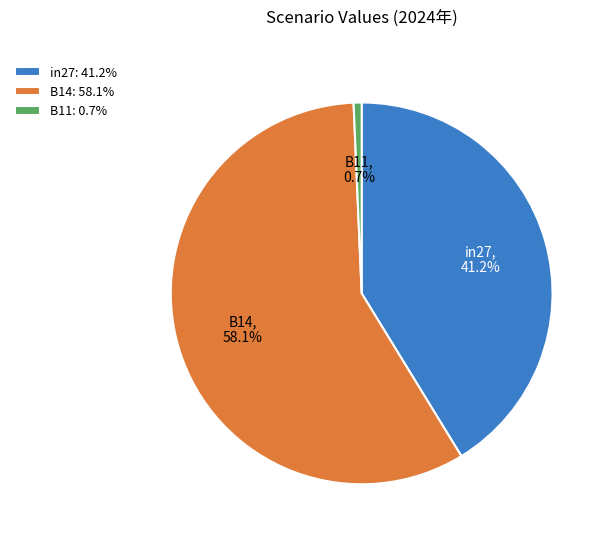

To the nearest percent, what percentage of the pie is in27?

41%